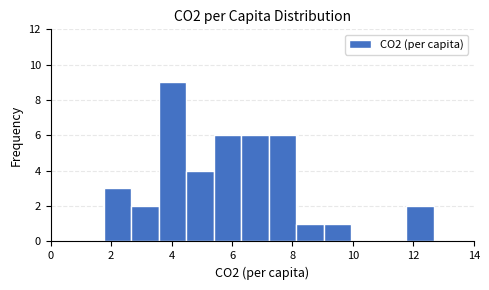

Which range on the x-axis has the tallest bar?

3.6 to 4.4